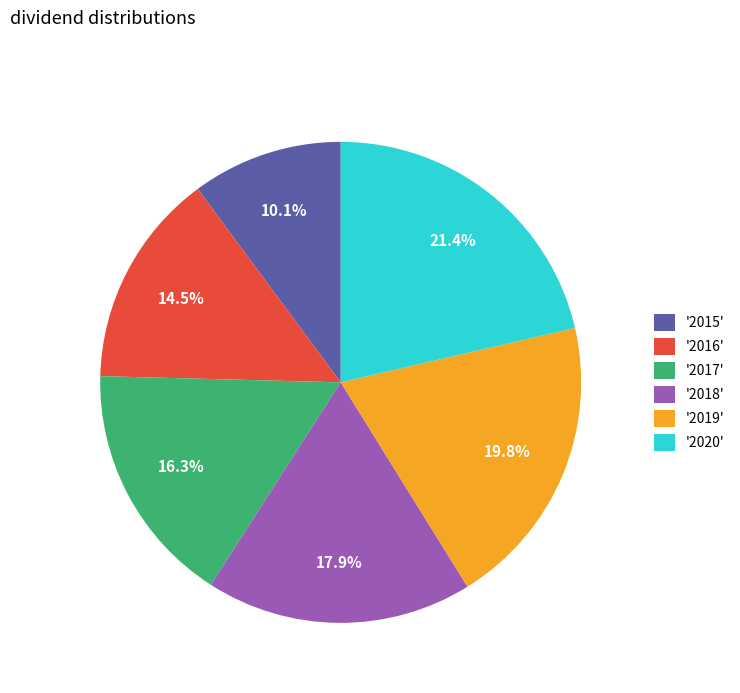

Is there any slice that represents more than half of the pie?

No